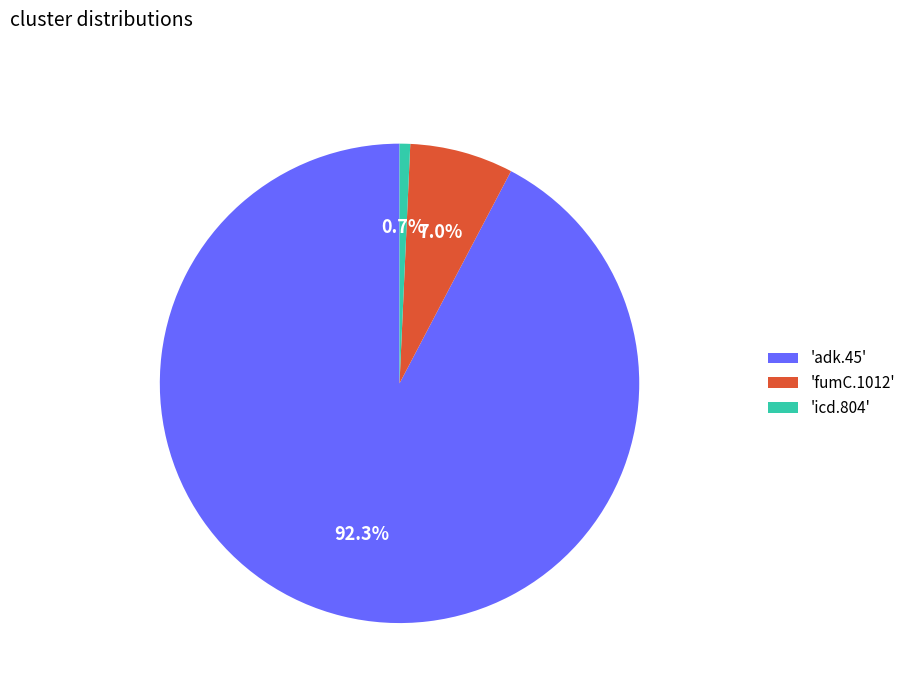

Rank the categories by value from highest to lowest.

'adk.45', 'fumC.1012', 'icd.804'